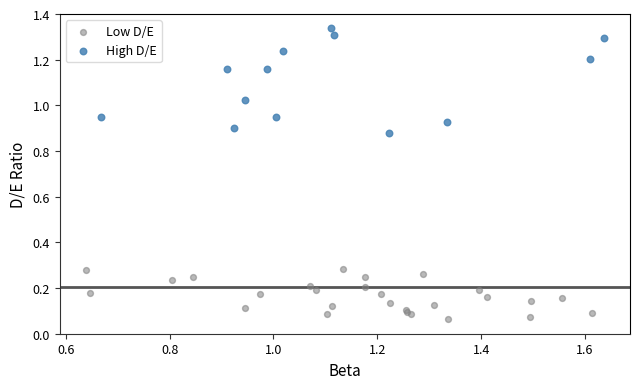

Which series reaches the maximum Y coordinate?

High D/E